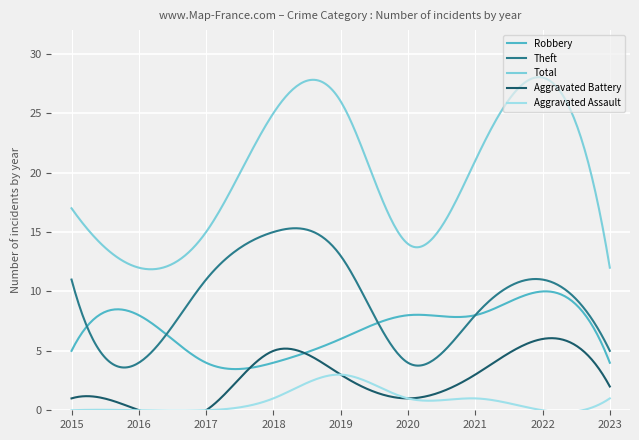

What is the sum of all Aggravated Assault values?

232.2